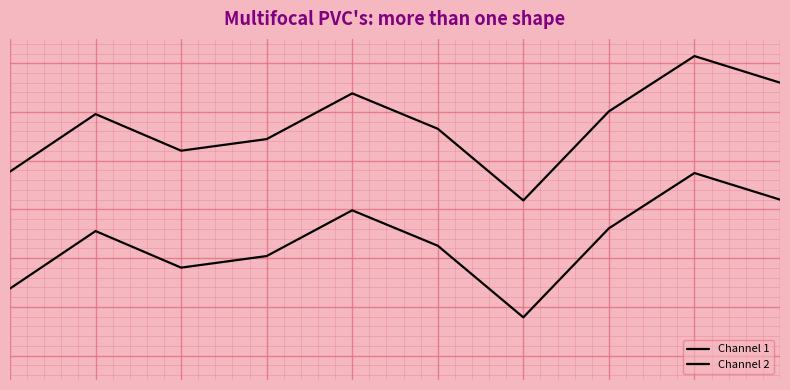

True or false: Channel 2 and Channel 1 cross at least once.

False